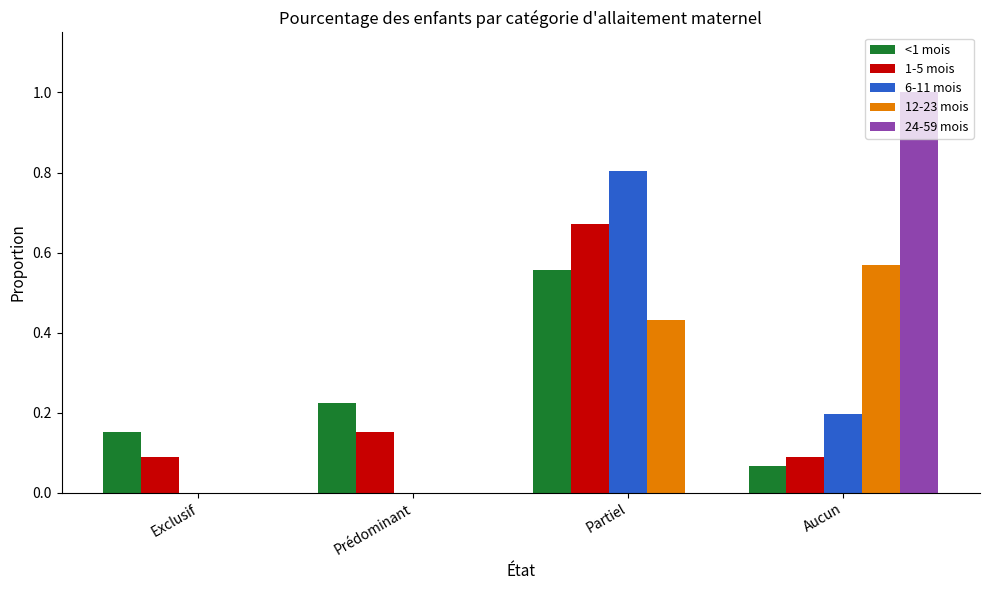

Is the value of 6-11 mois at Partiel greater than the value of 1-5 mois at Partiel?

Yes